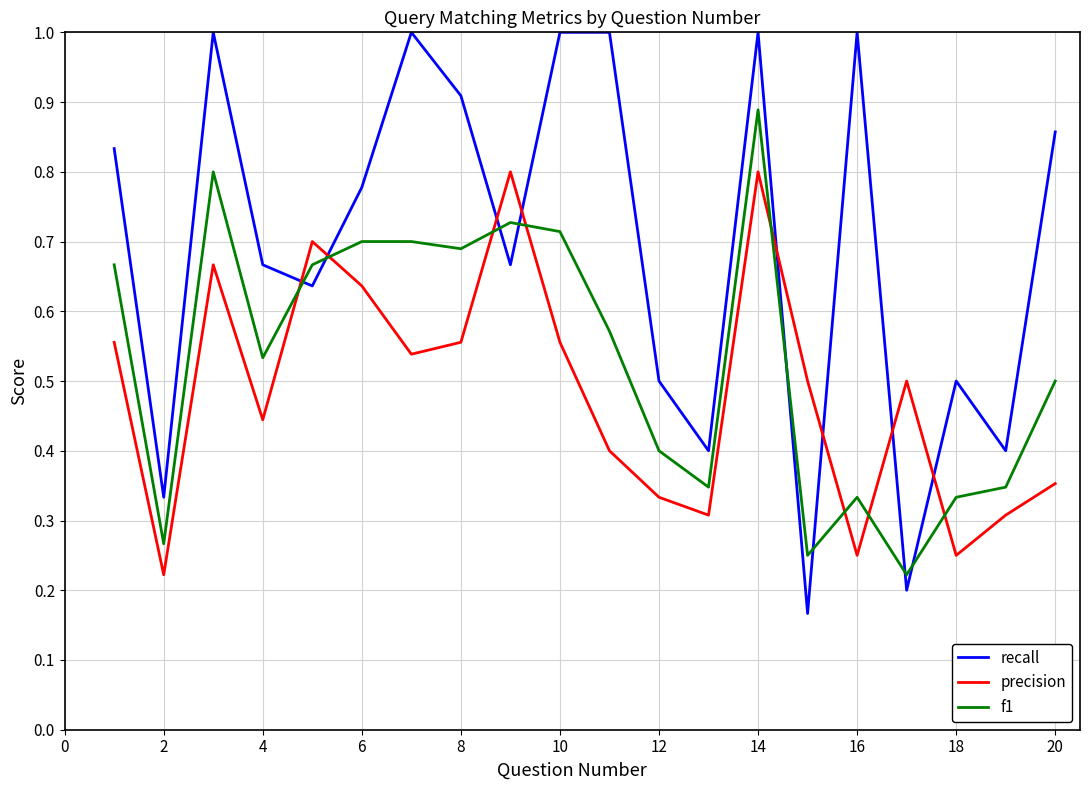

What is the greatest value displayed?

1.0